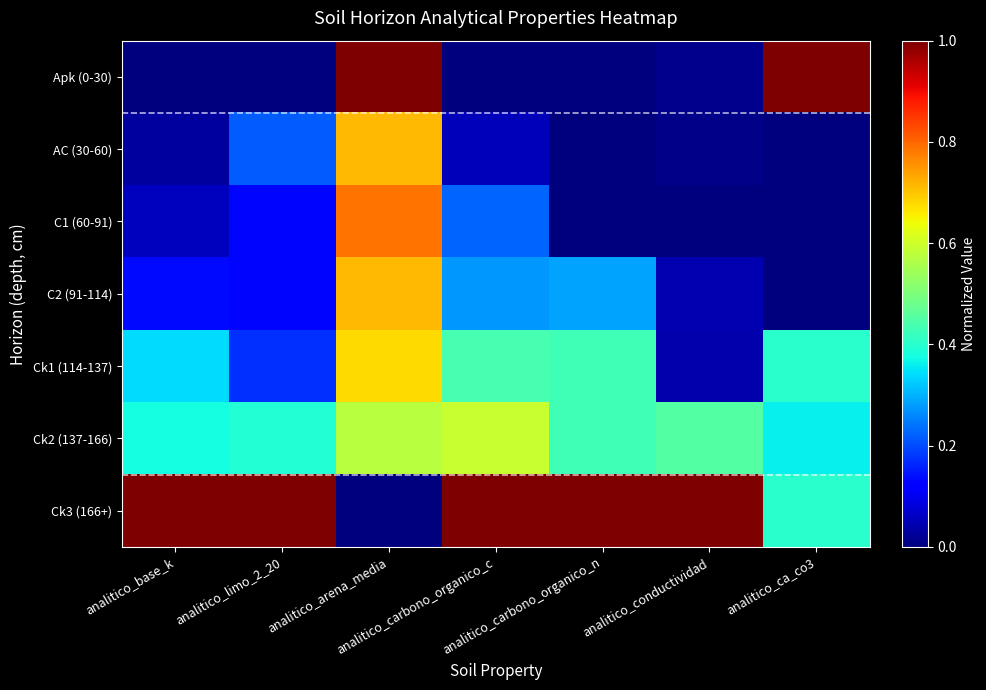

At analitico_carbono_organico_n, list the series in order from largest to smallest.

Ck3 (166+), Ck1 (114-137), Ck2 (137-166), C2 (91-114), Apk (0-30), AC (30-60), C1 (60-91)